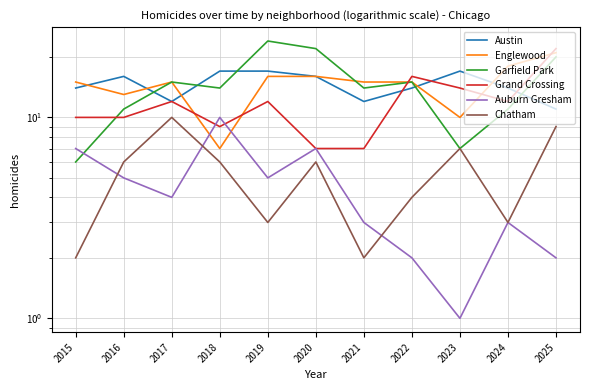

What is the total value across all series at 2023?

56